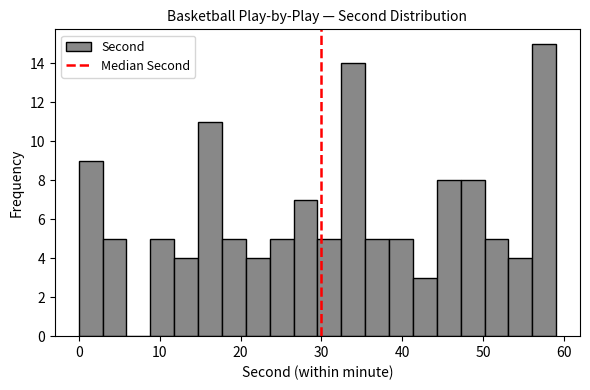

Around what value on the x-axis is the tallest bar? Give the approximate position of its centre, as read against the axis.

58